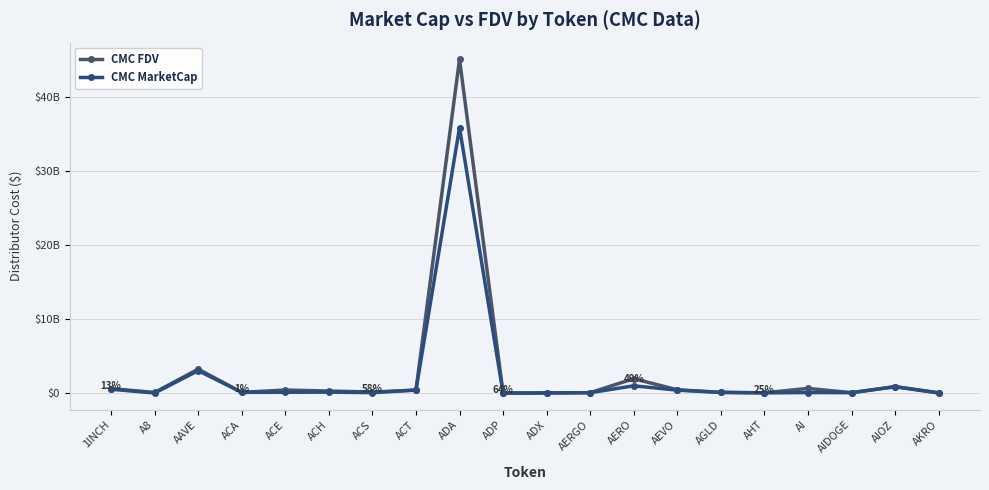

List the labels in order of CMC MarketCap value, smallest first.

ADP, AKRO, A8, ADX, AHT, AERGO, ACS, AIDOGE, AI, AGLD, ACA, ACE, ACH, AEVO, ACT, 1INCH, AIOZ, AERO, AAVE, ADA